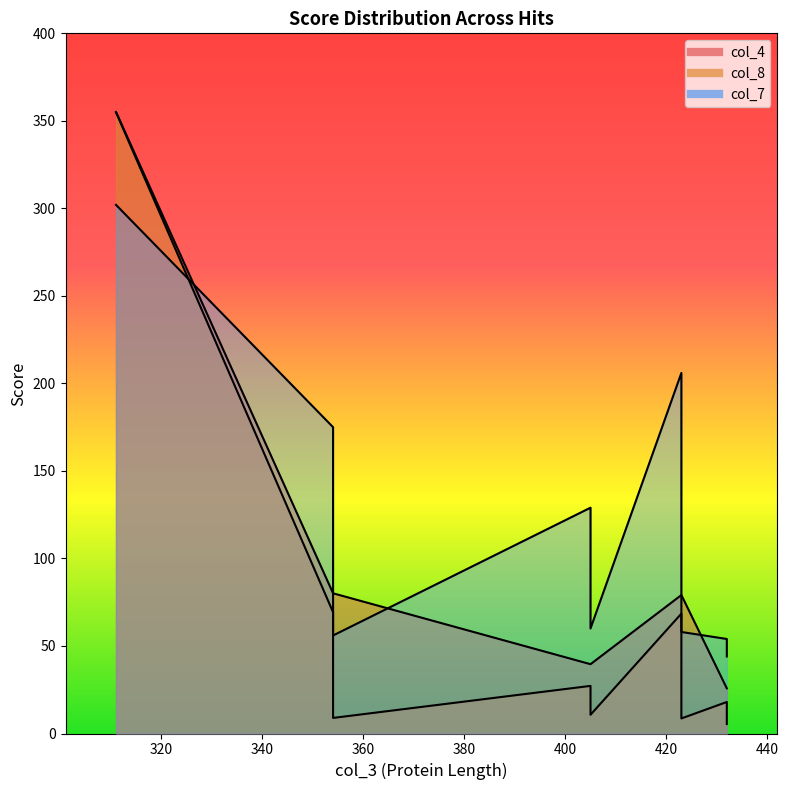

How many lines are shown in the chart?

3